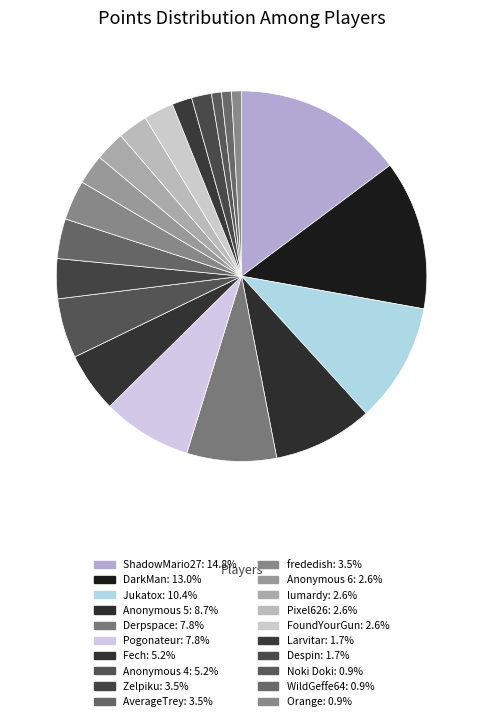

How many segments does this pie chart have?

20